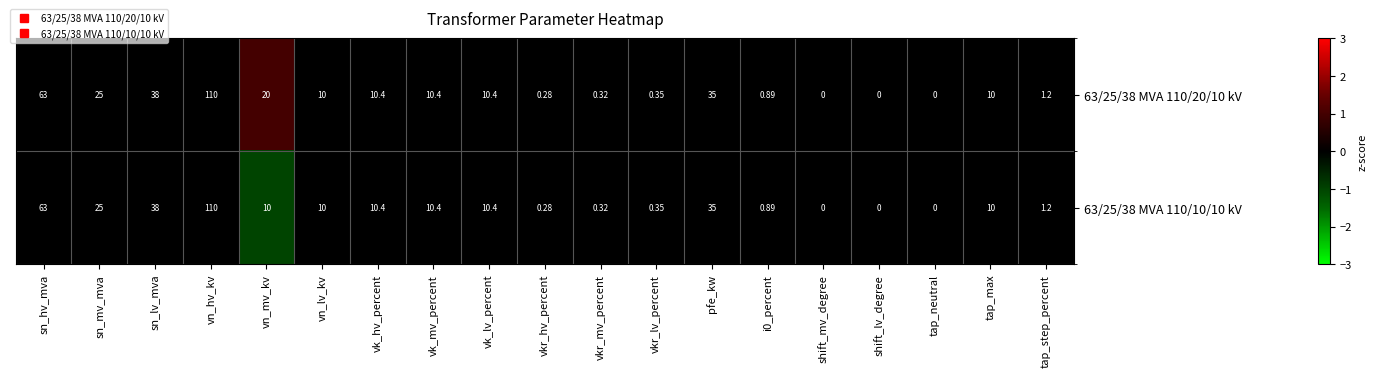

Is the value of 63/25/38 MVA 110/10/10 kV at sn_lv_mva greater than the value of 63/25/38 MVA 110/20/10 kV at vkr_hv_percent?

Yes